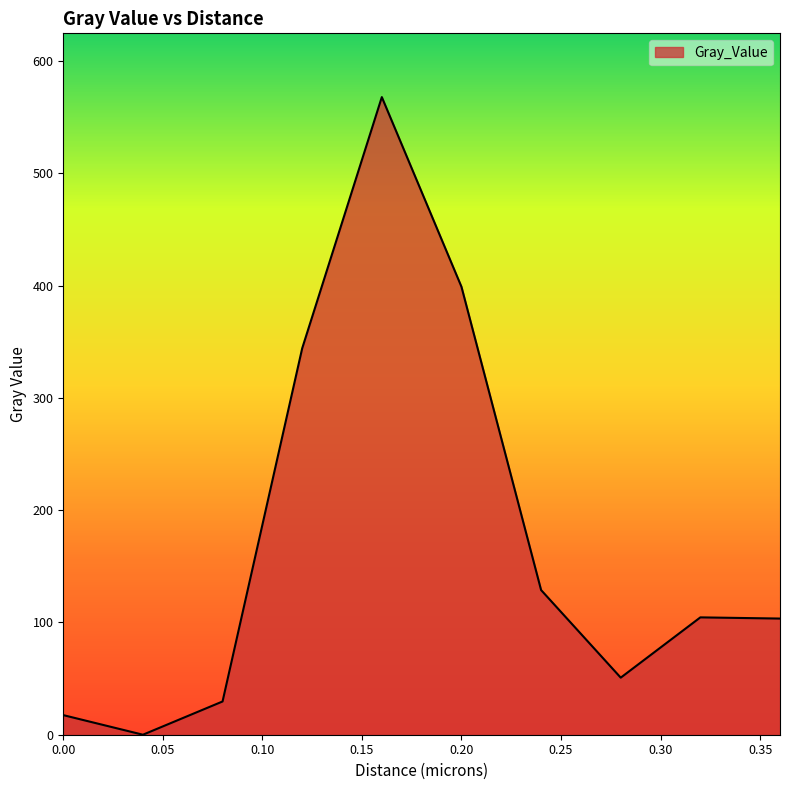

What is the difference between the maximum and minimum values?

568.0